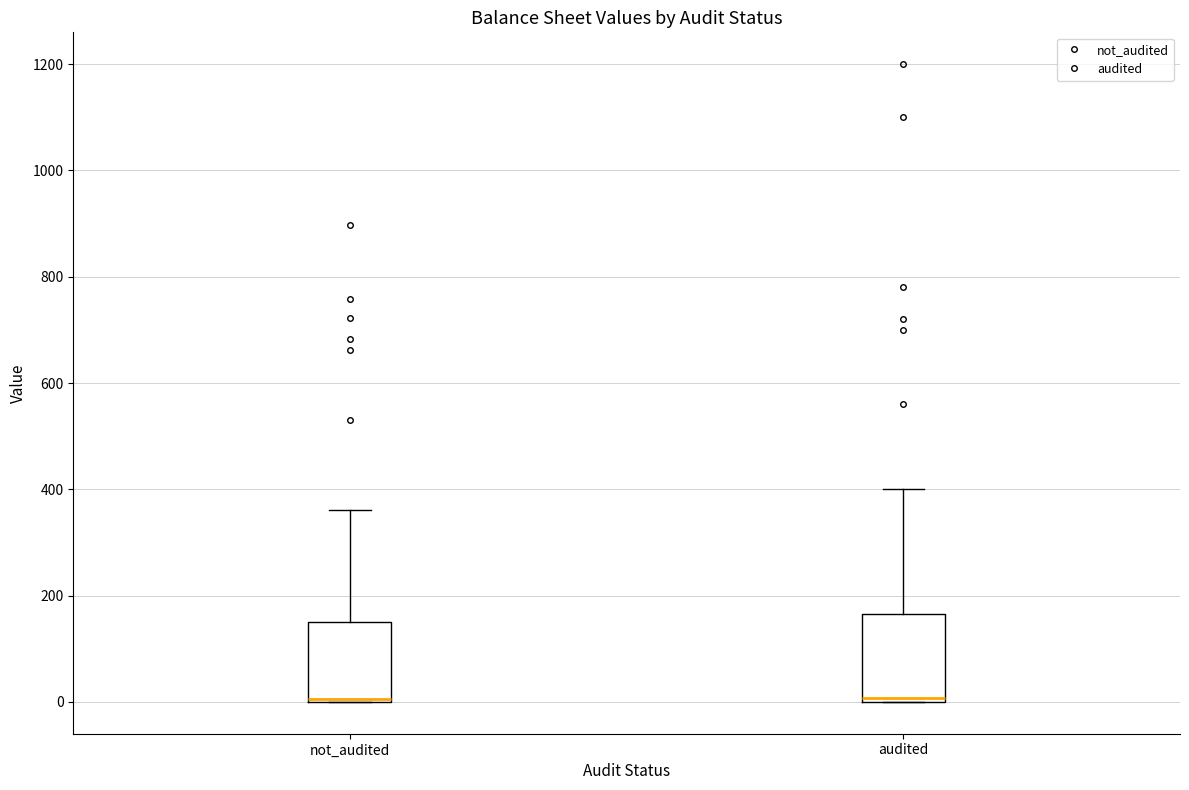

Where is the lower edge of the box for not_audited on the y-axis? The values are not printed on the chart, so give them approximately, as read against the axis.

0